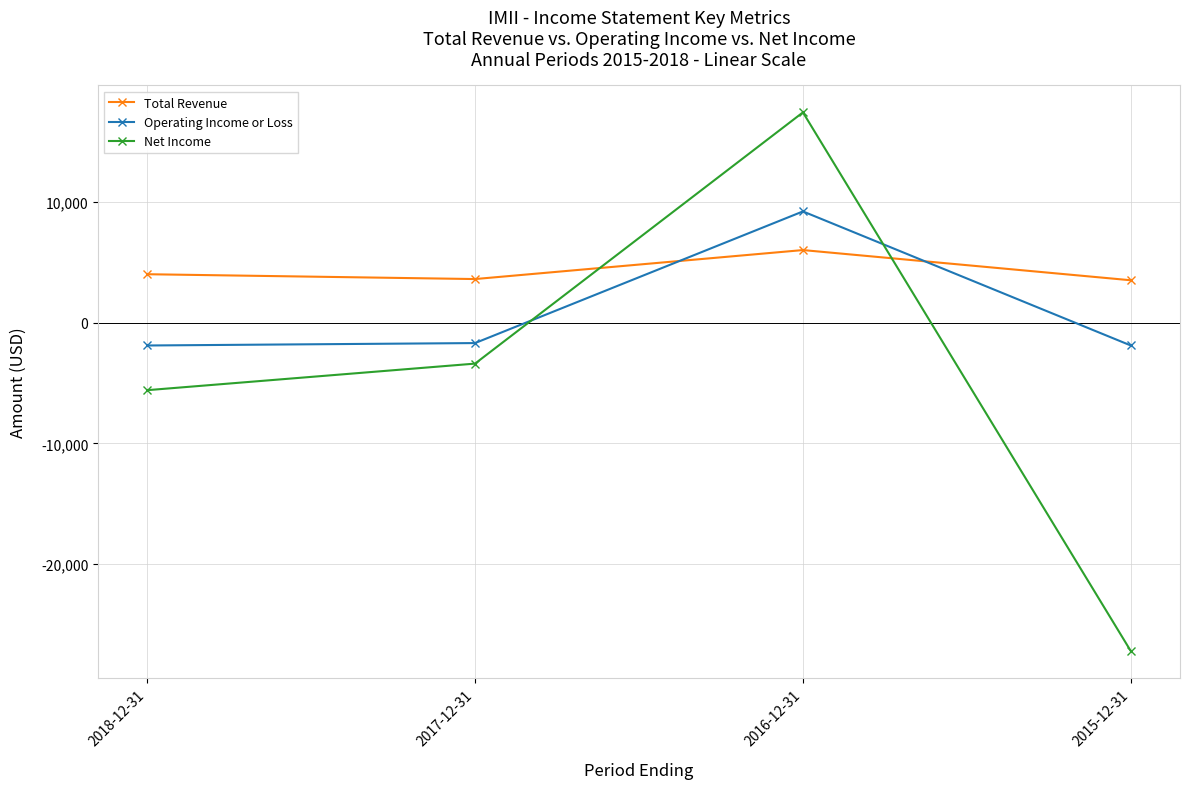

At 2016-12-31, list the series in order from largest to smallest.

Net Income, Operating Income or Loss, Total Revenue